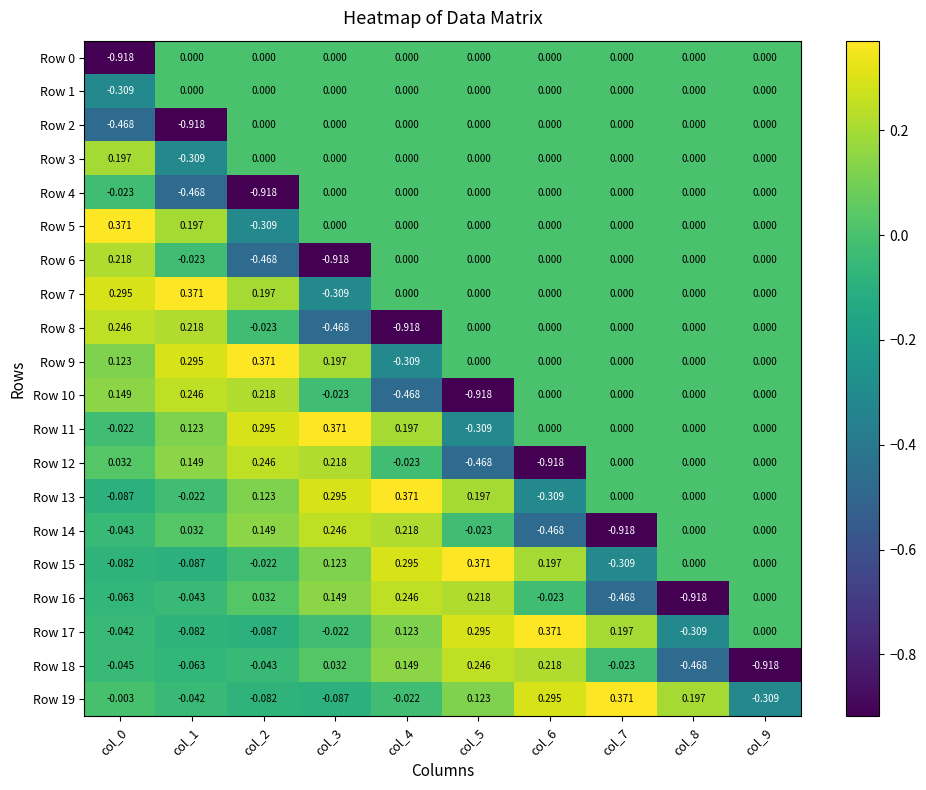

How many values in the Row 19 series exceed 0?

4